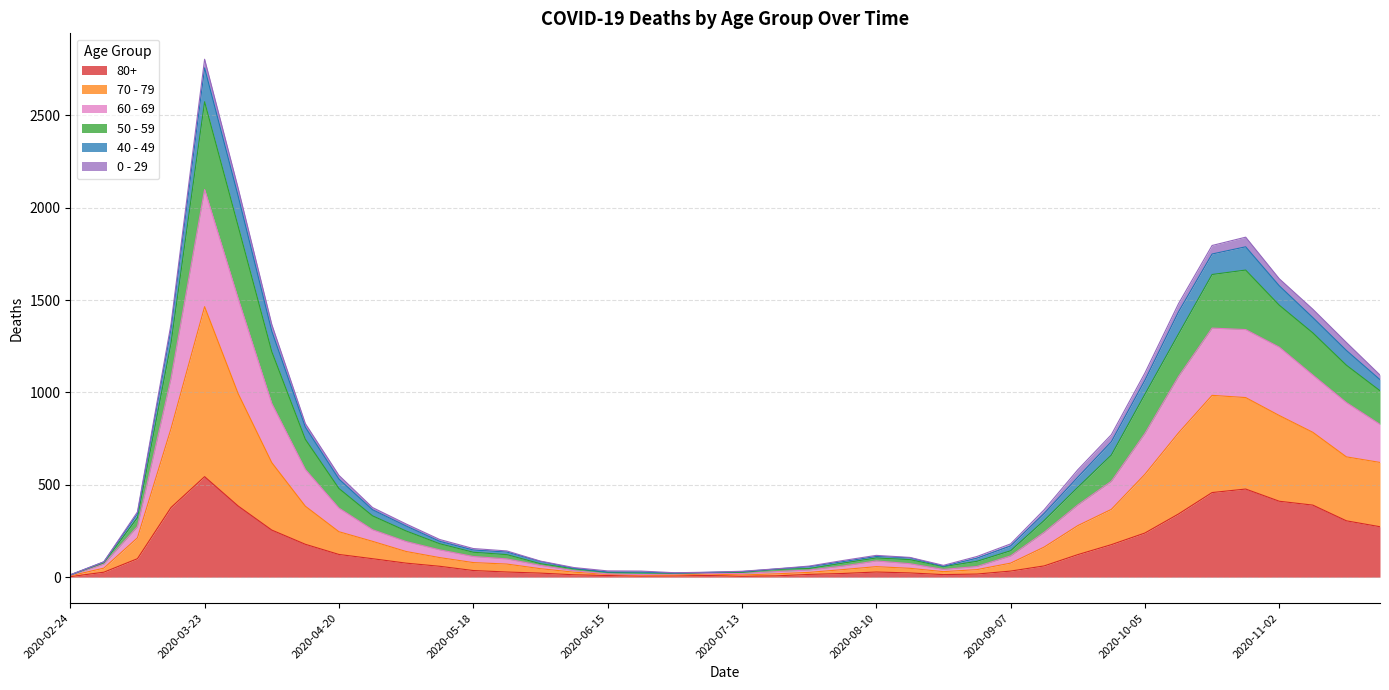

The value of 80+ at 2020-04-27 is 100. True or false?

True